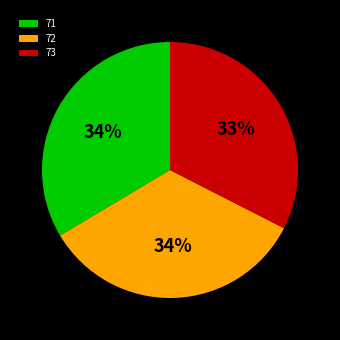

How many segments does this pie chart have?

3